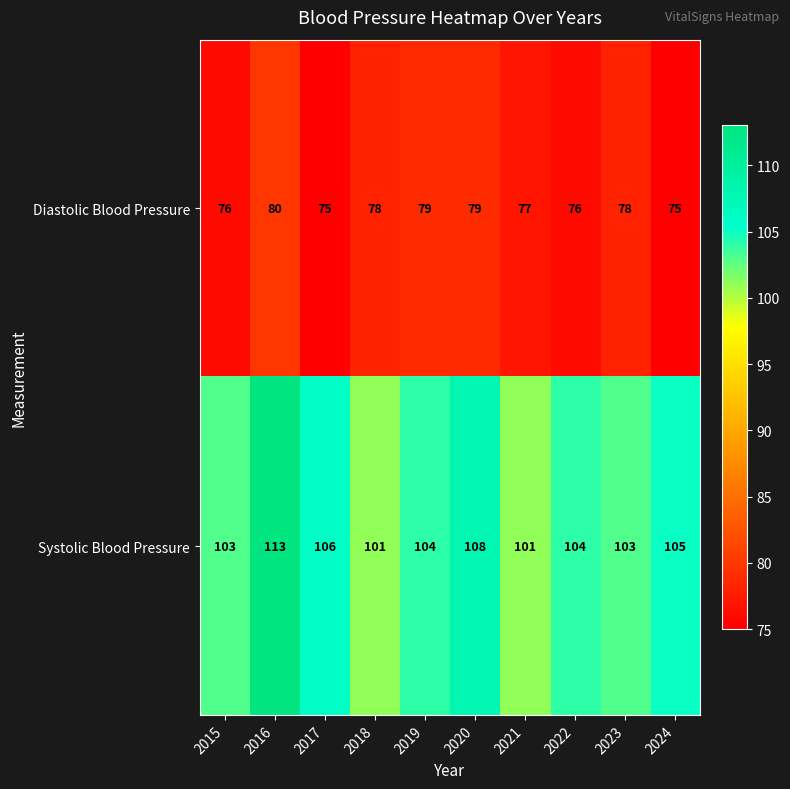

List the series in order of their overall mean, lowest first.

Diastolic Blood Pressure, Systolic Blood Pressure